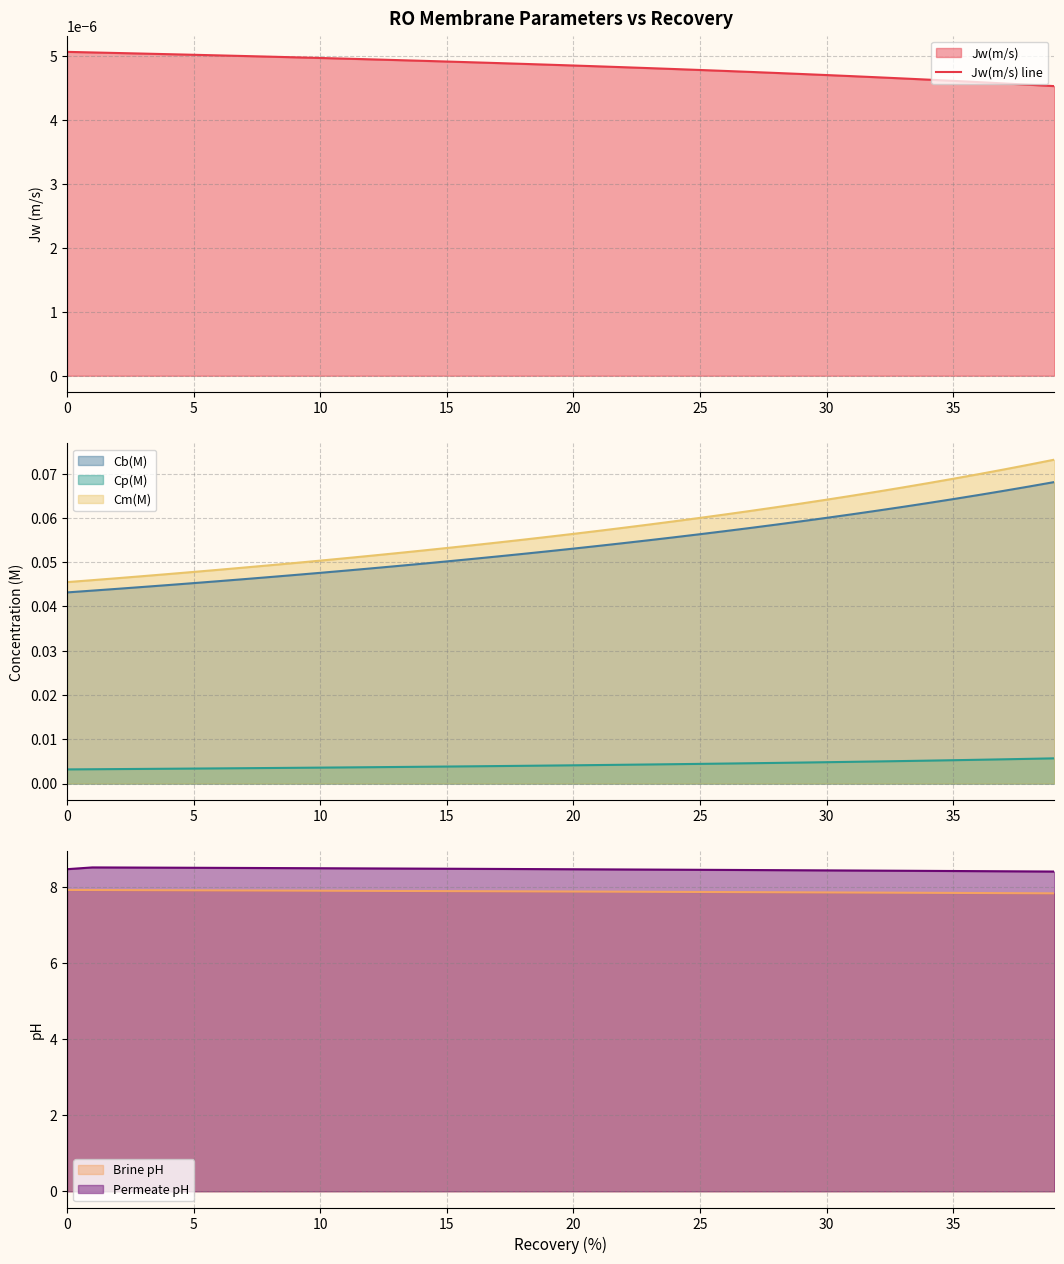

How many lines are shown in the chart?

6